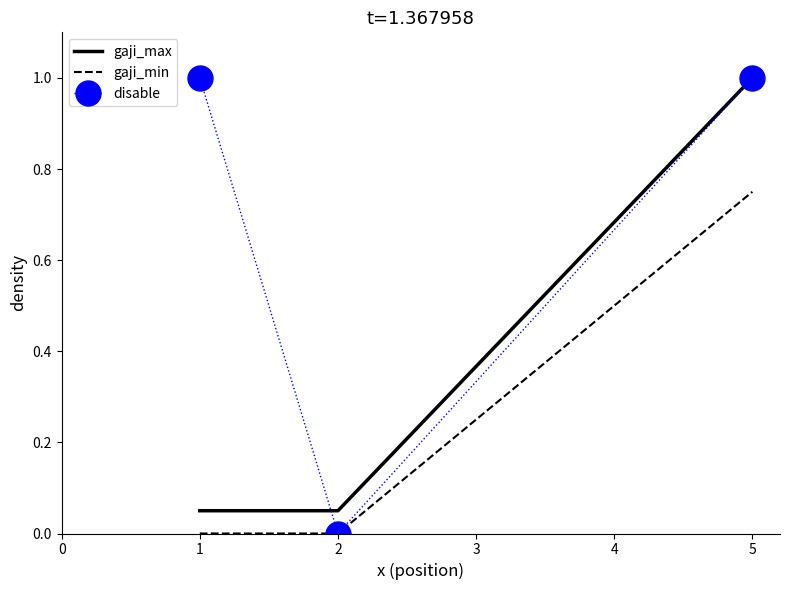

What is the sum of all gaji_max values?

1.1